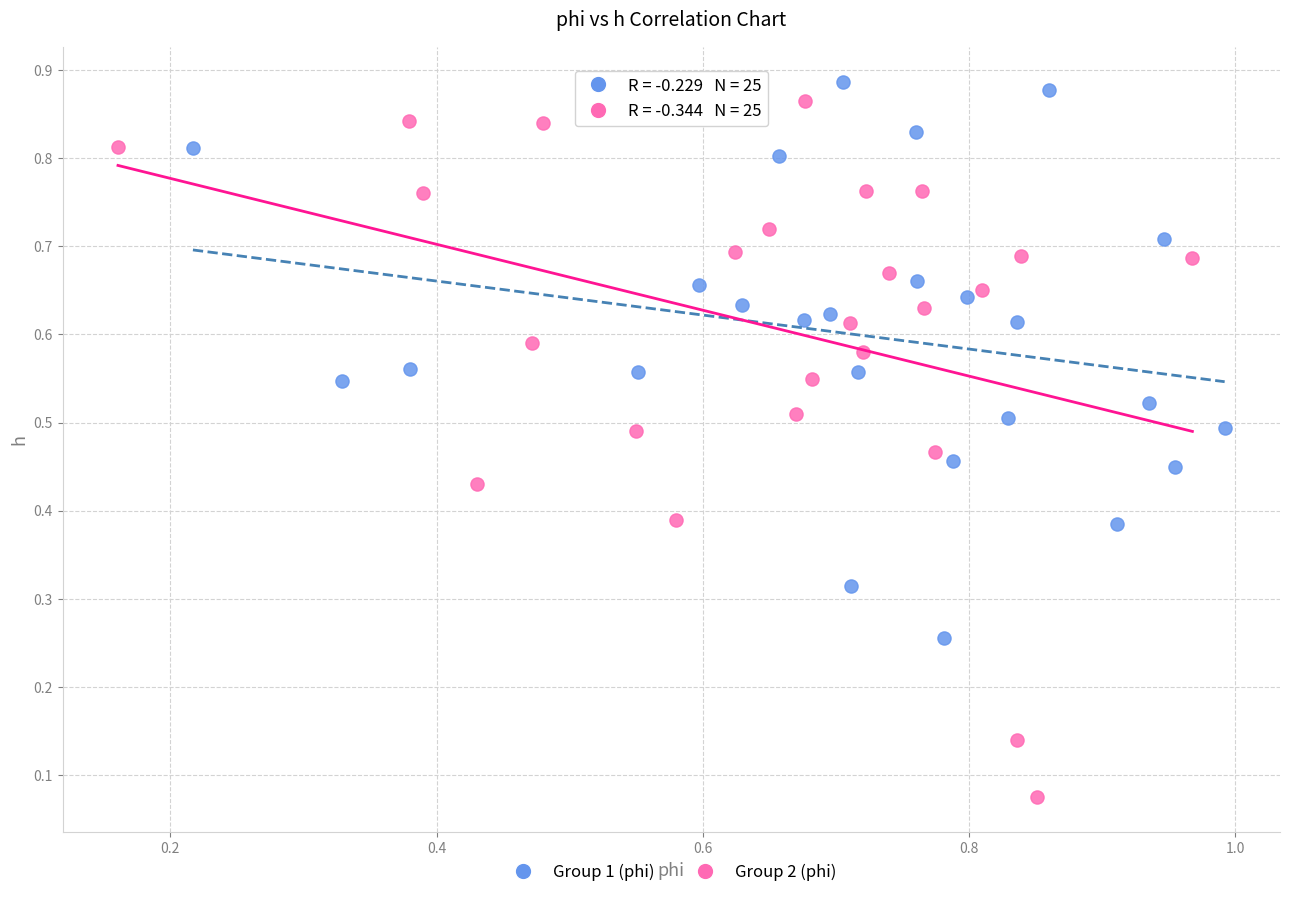

Which series contains the highest Y value?

Group 1 (phi)